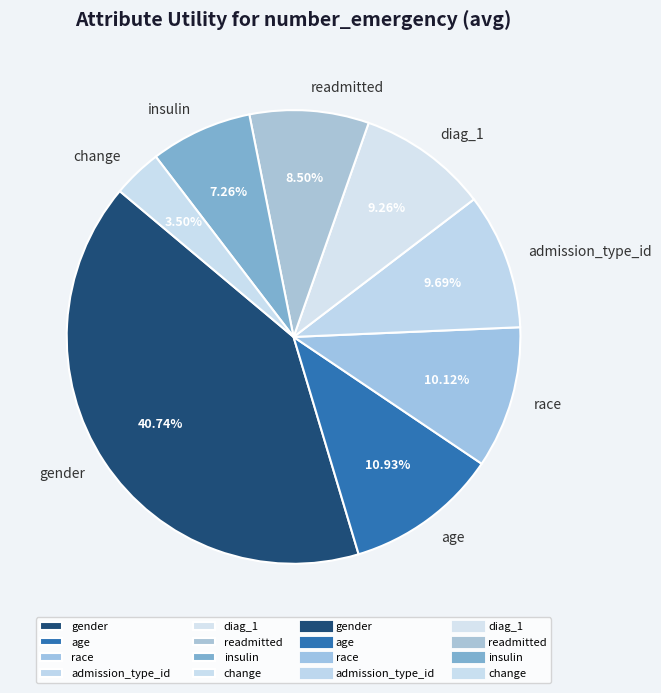

Which slice is the largest?

gender